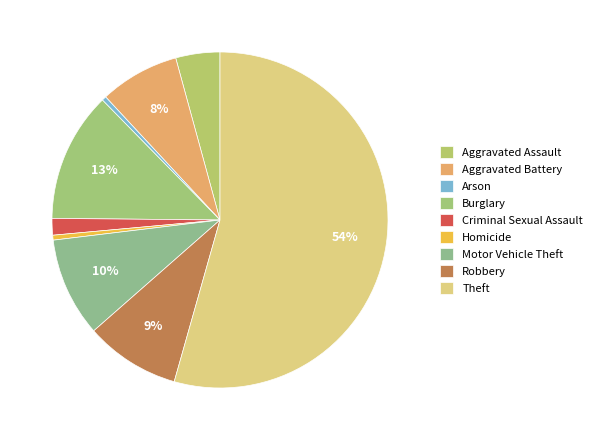

Between Robbery and Theft, which is larger?

Theft